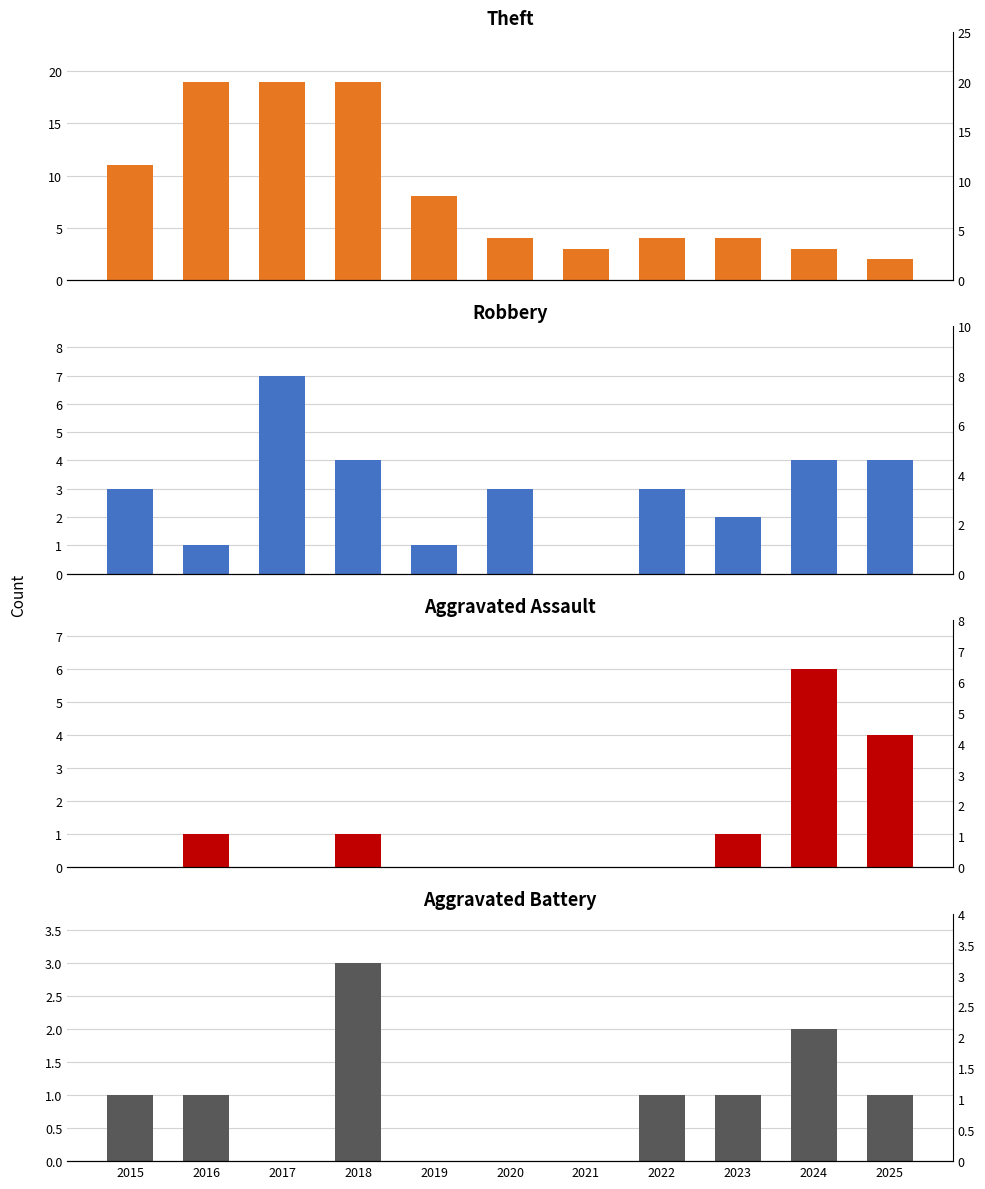

Reading right to left, transcribe all the data shown in this chart.

Theft: 2	3	4	4	3	4	8	19	19	19	11
Robbery: 4	4	2	3	0	3	1	4	7	1	3
Aggravated Assault: 4	6	1	0	0	0	0	1	0	1	0
Aggravated Battery: 1	2	1	1	0	0	0	3	0	1	1